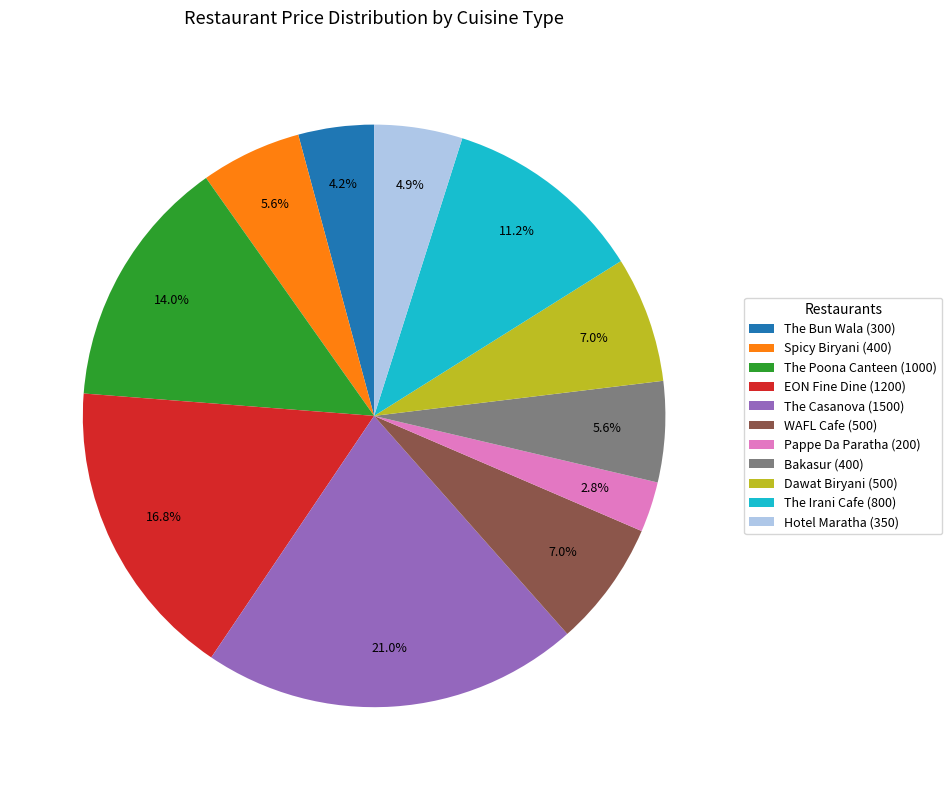

Which slice is the largest?

The Casanova (1500)